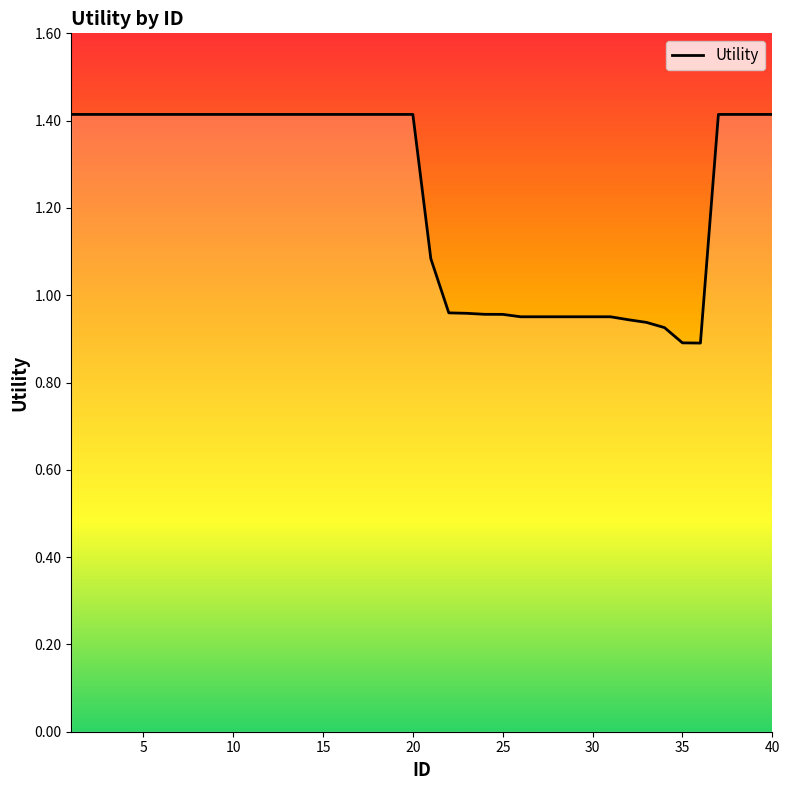

What is the difference between the maximum and minimum values?

0.5